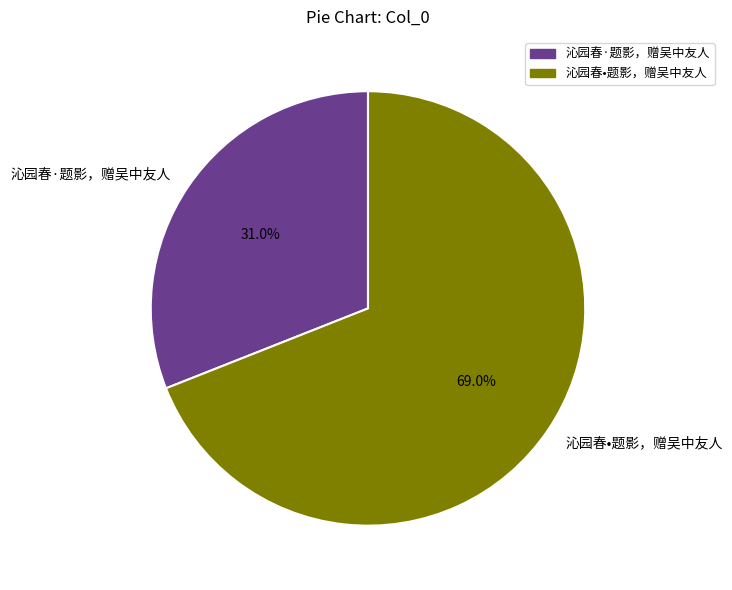

How many segments does this pie chart have?

2